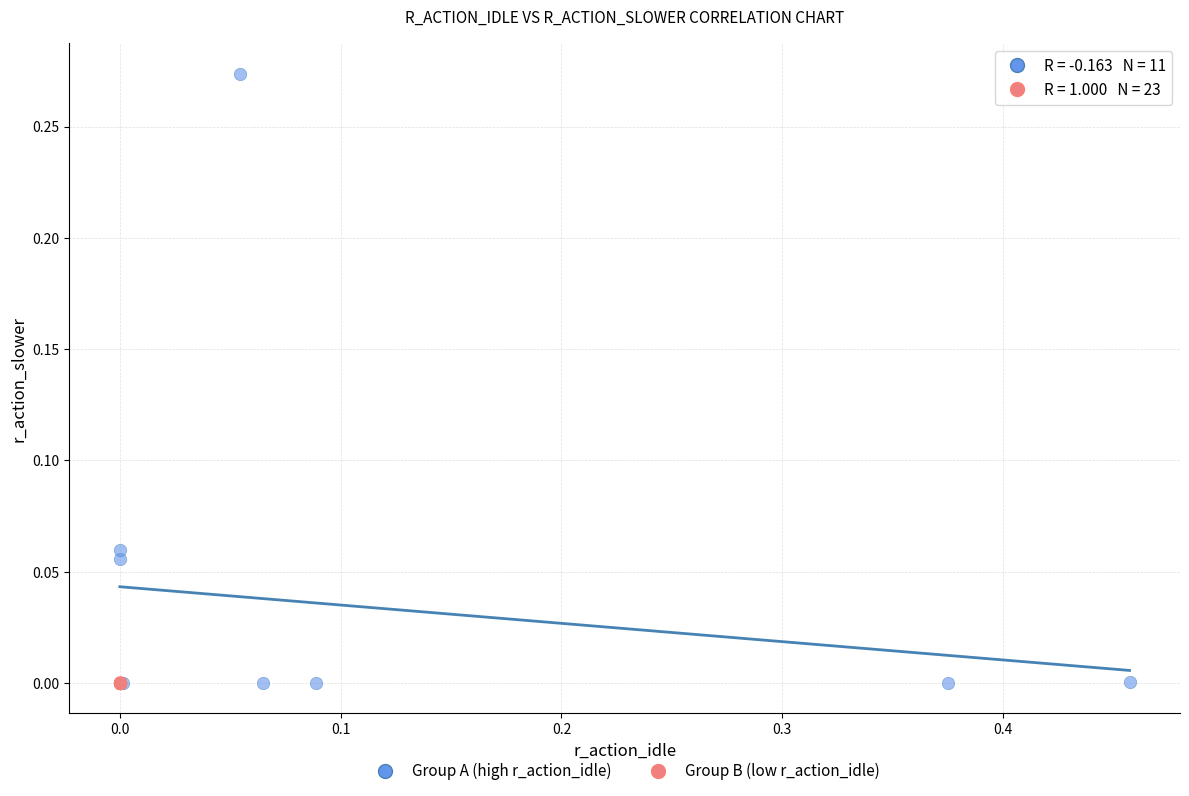

Which series contains the highest Y value?

Group A (high r_action_idle)